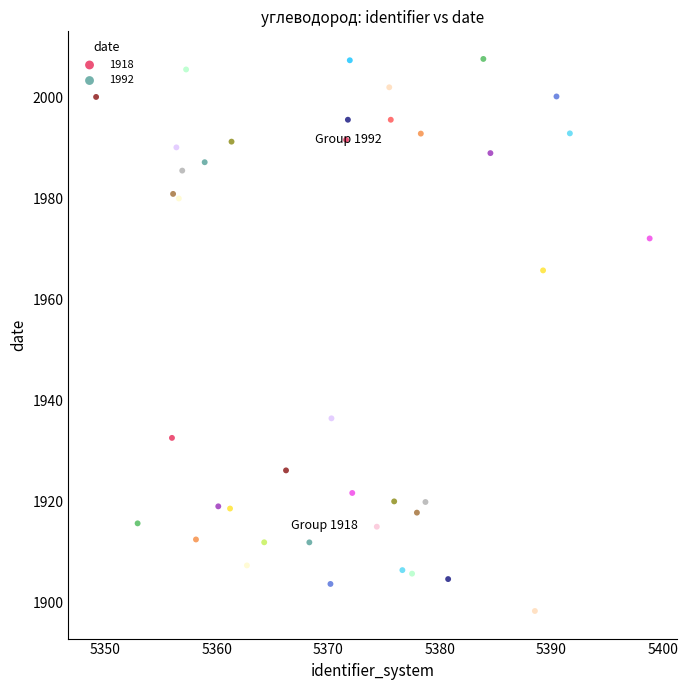

Which series contains the highest Y value?

1992